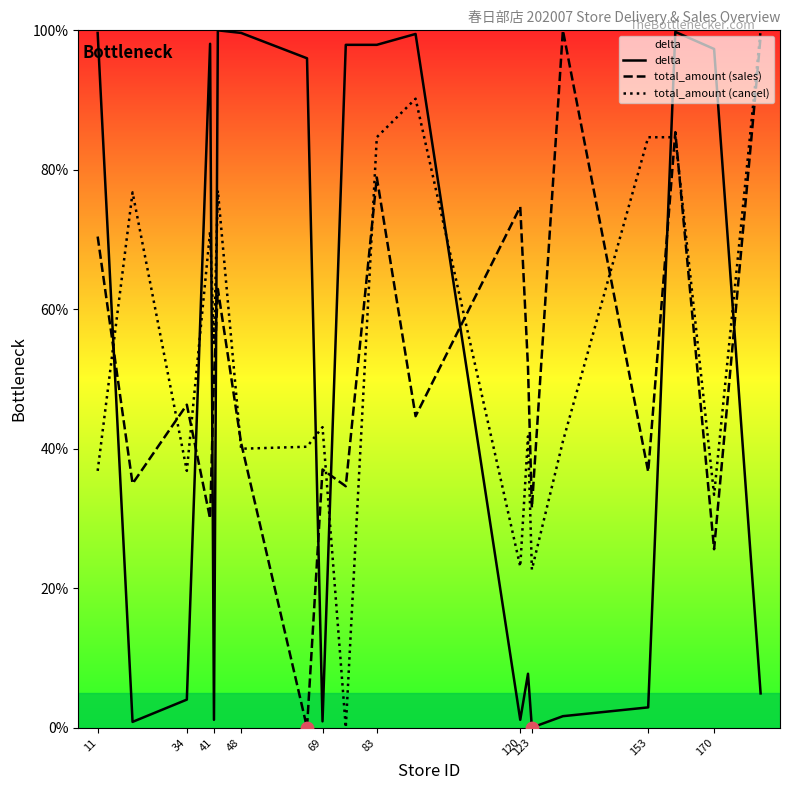

Which series has the largest total across all categories?

total_amount (cancel)